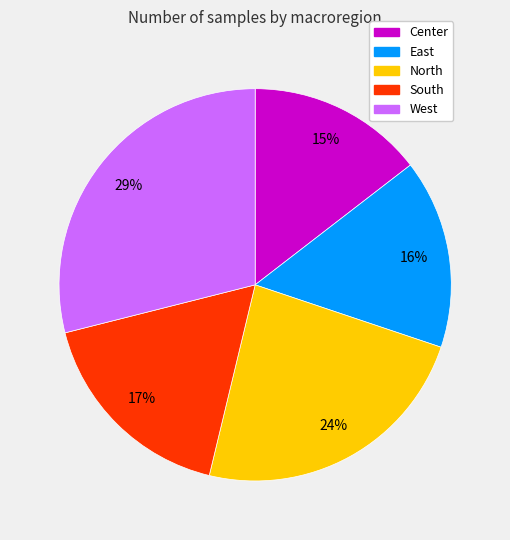

Does South account for over 50% of the chart?

No